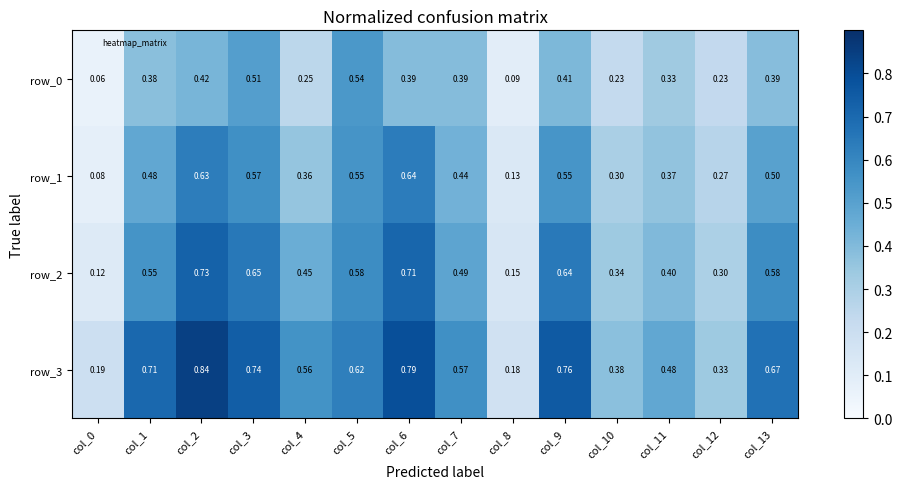

Rank the series at col_1 from lowest to highest value.

row_0, row_1, row_2, row_3